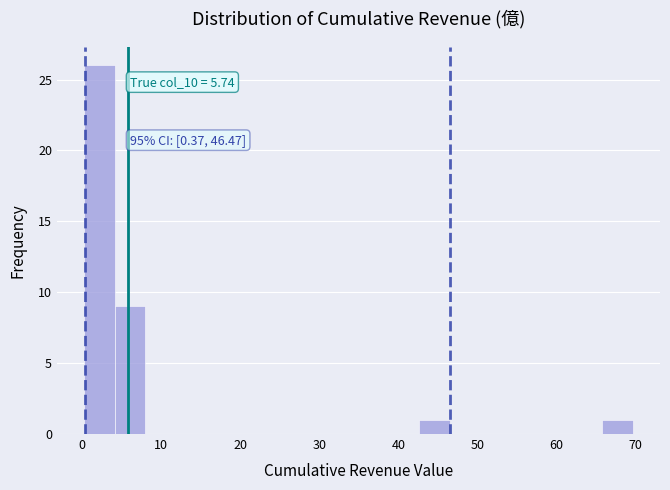

Around what value on the x-axis is the tallest bar? Give the approximate position of its centre, as read against the axis.

2